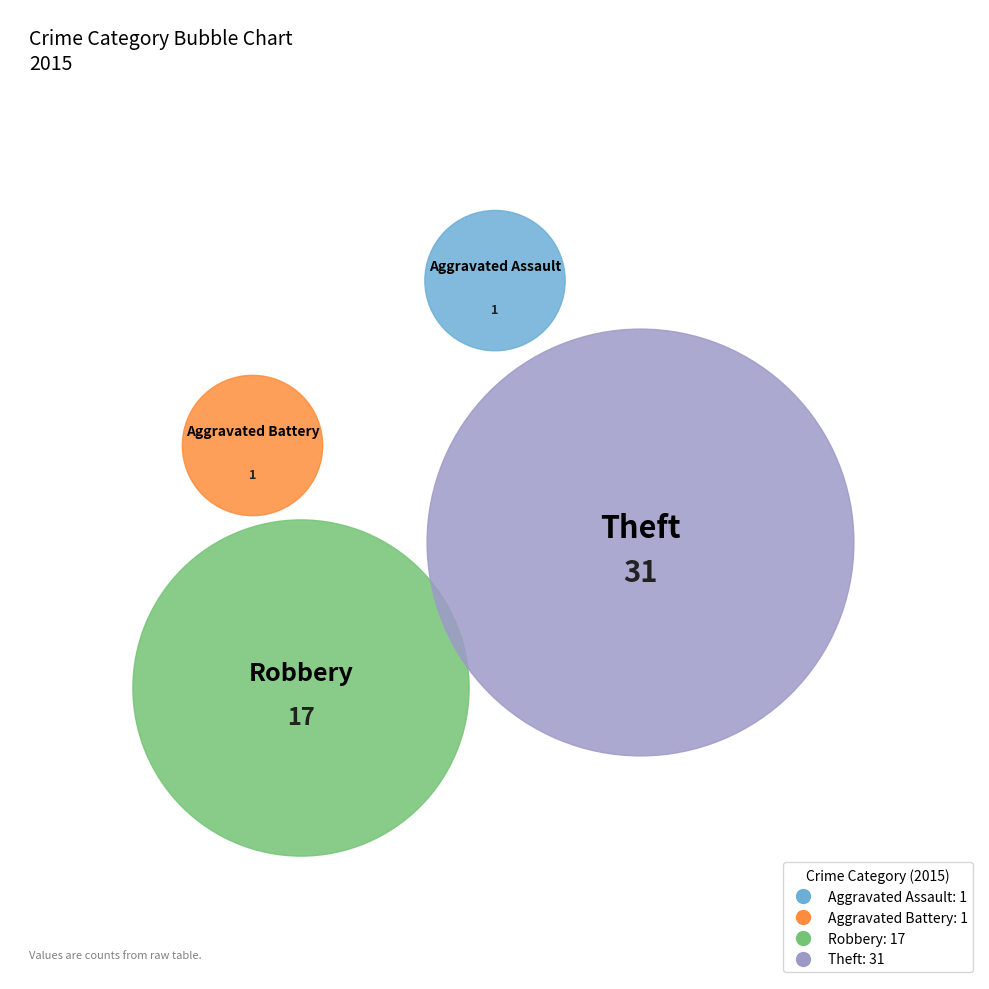

How many segments does this pie chart have?

4